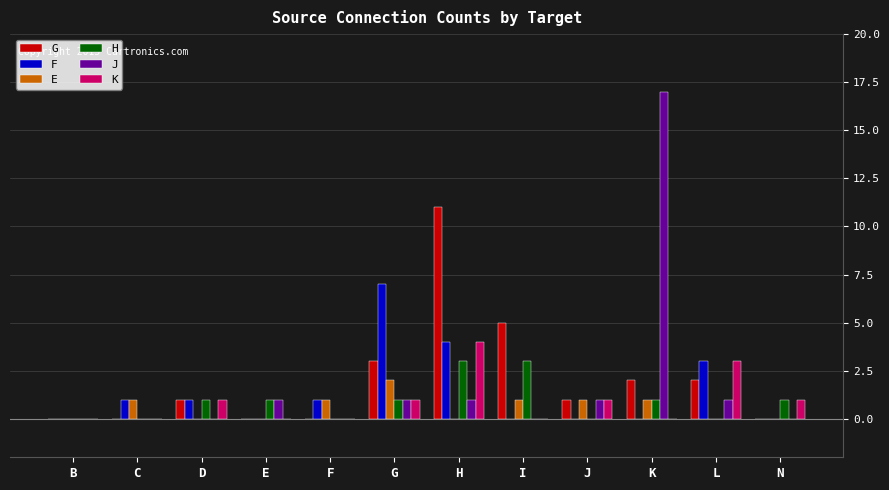

The E series shows 1 at C. True or false?

True